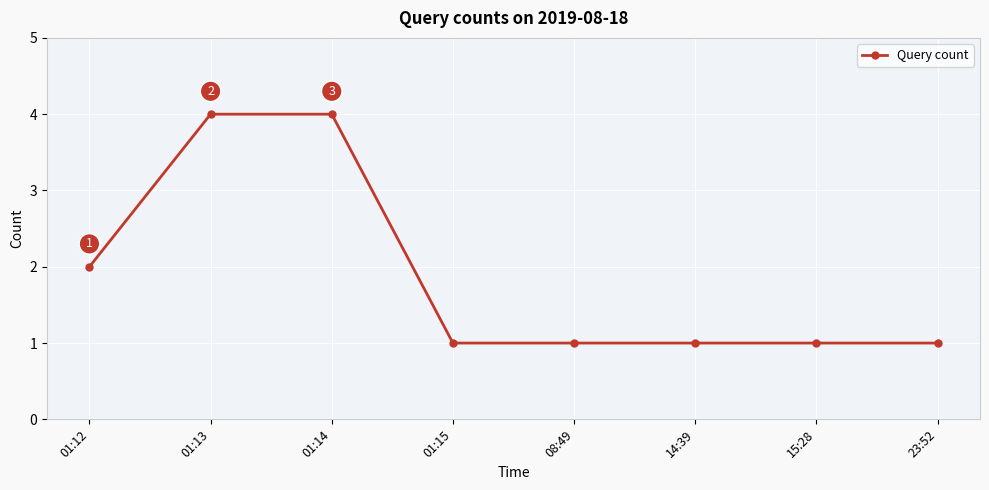

Is this an area chart (filled region under the line)?

No